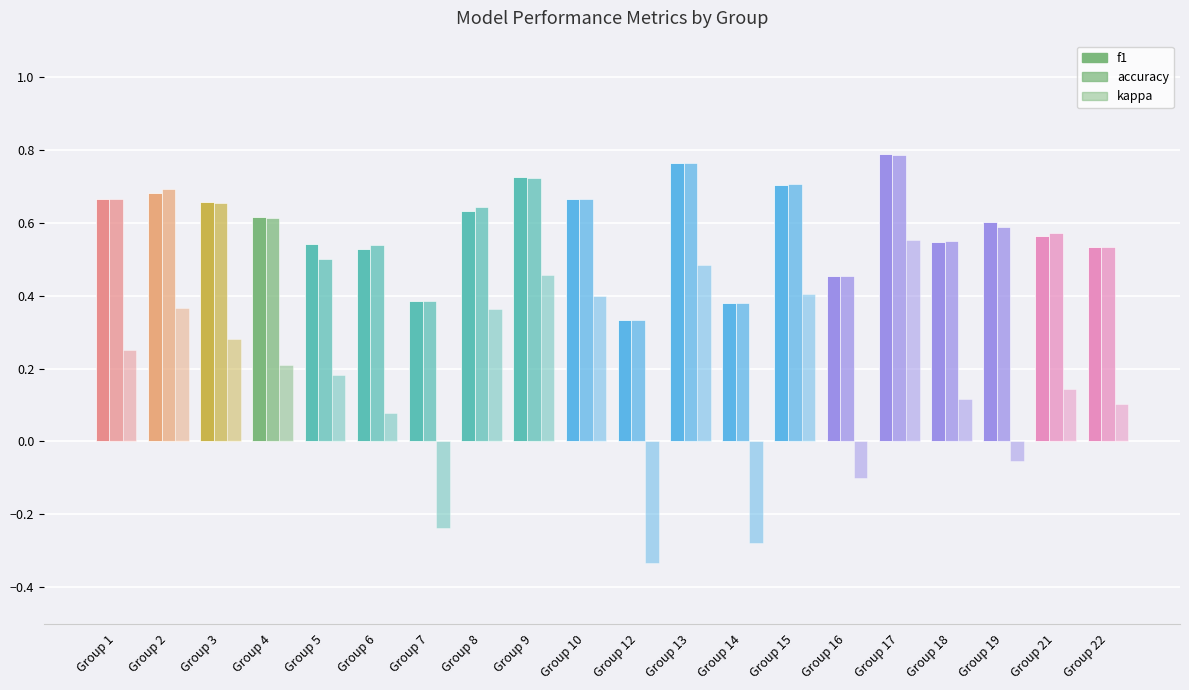

The f1 series shows 0.2 at Group 15. True or false?

False